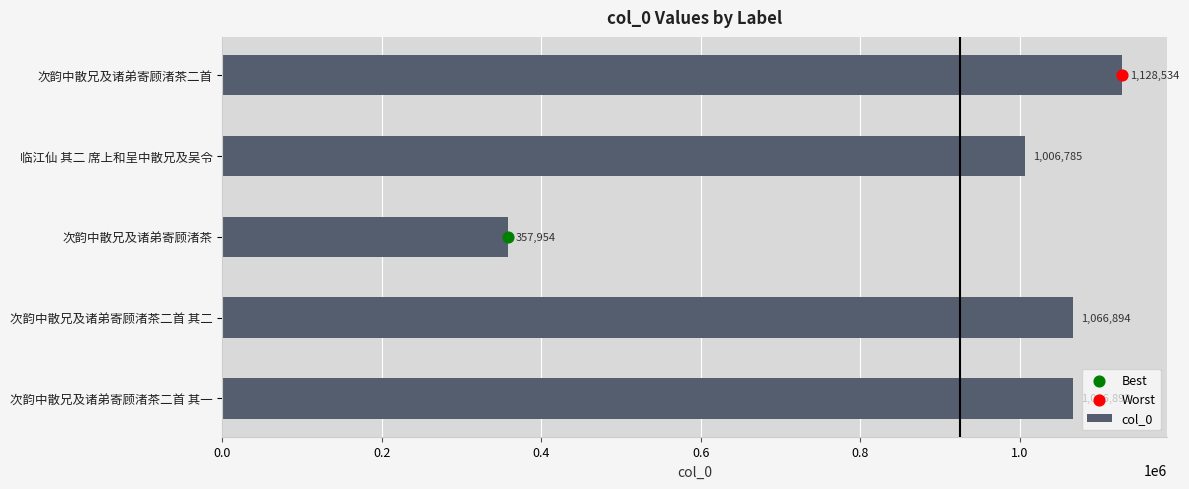

What is the difference between the col_0 values at 次韵中散兄及诸弟寄顾渚茶二首 其一 and 临江仙 其二 席上和呈中散兄及吴令?

60108